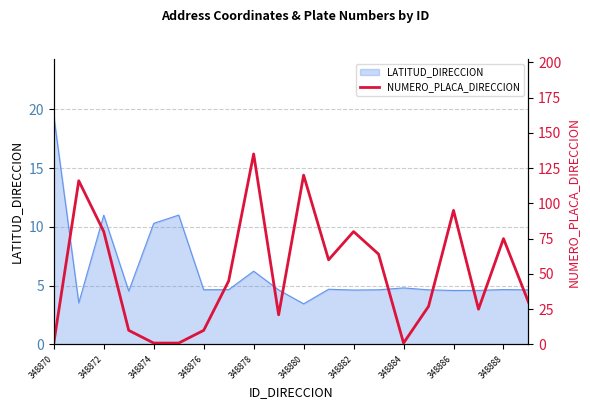

Does the chart display data point markers on the line(s)?

No